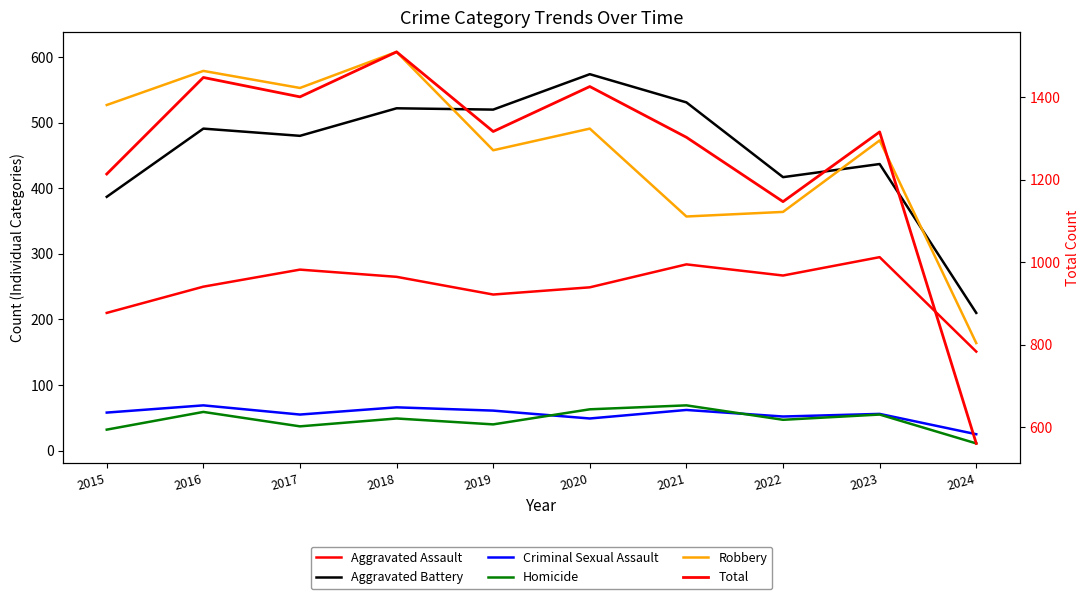

Which series has the largest total across all categories?

Total